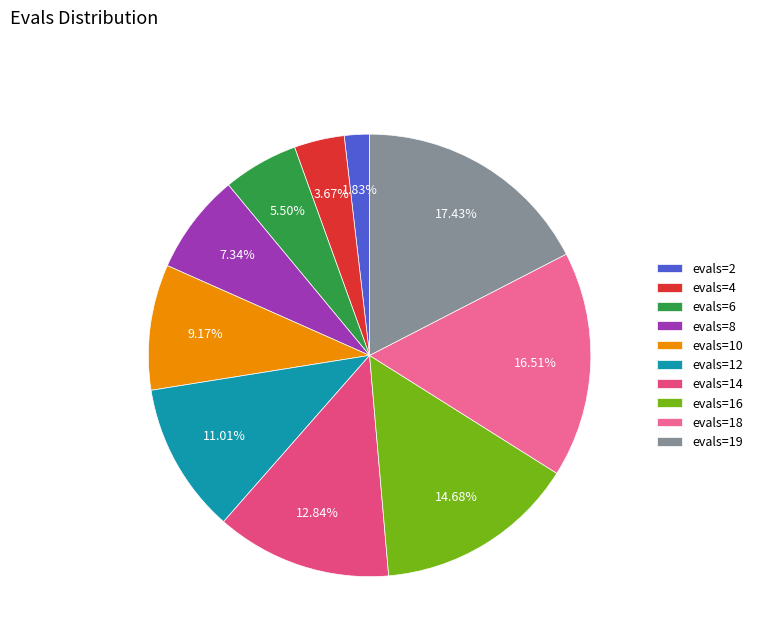

How many slices are in this pie chart?

10